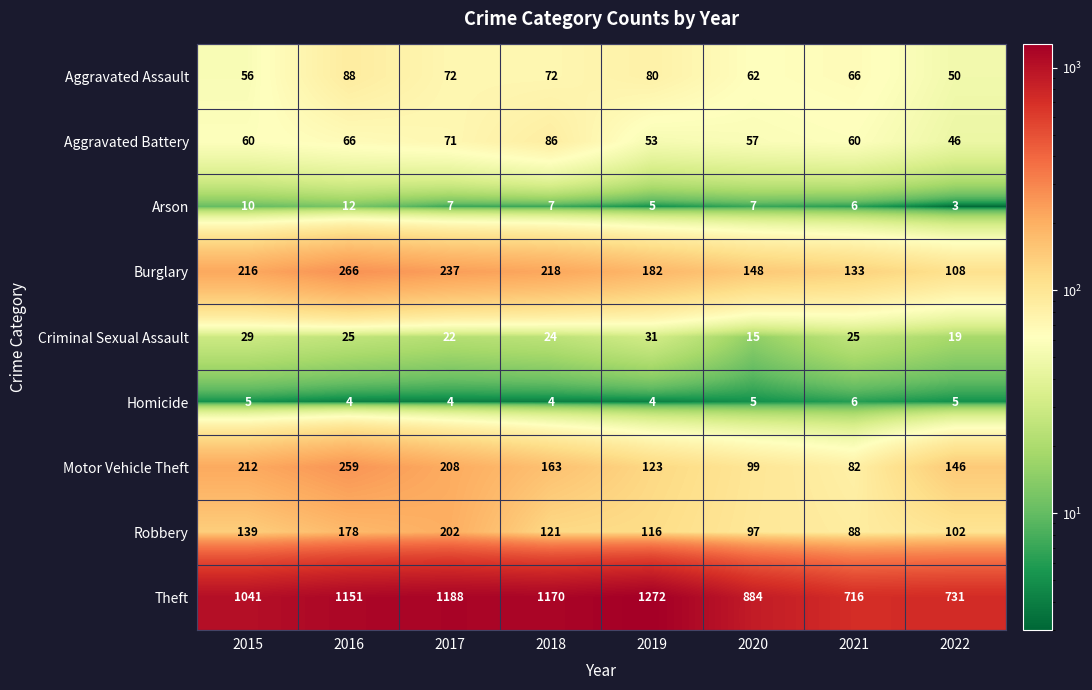

Is it true that Burglary equals 148 at 2020?

True